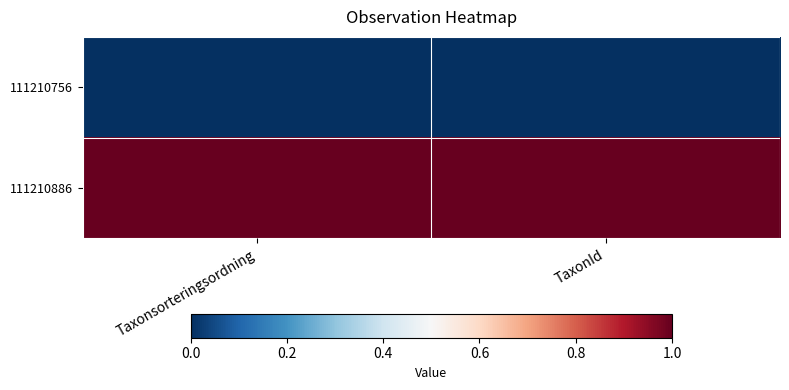

At which category is the sum across all series the highest?

Taxonsorteringsordning